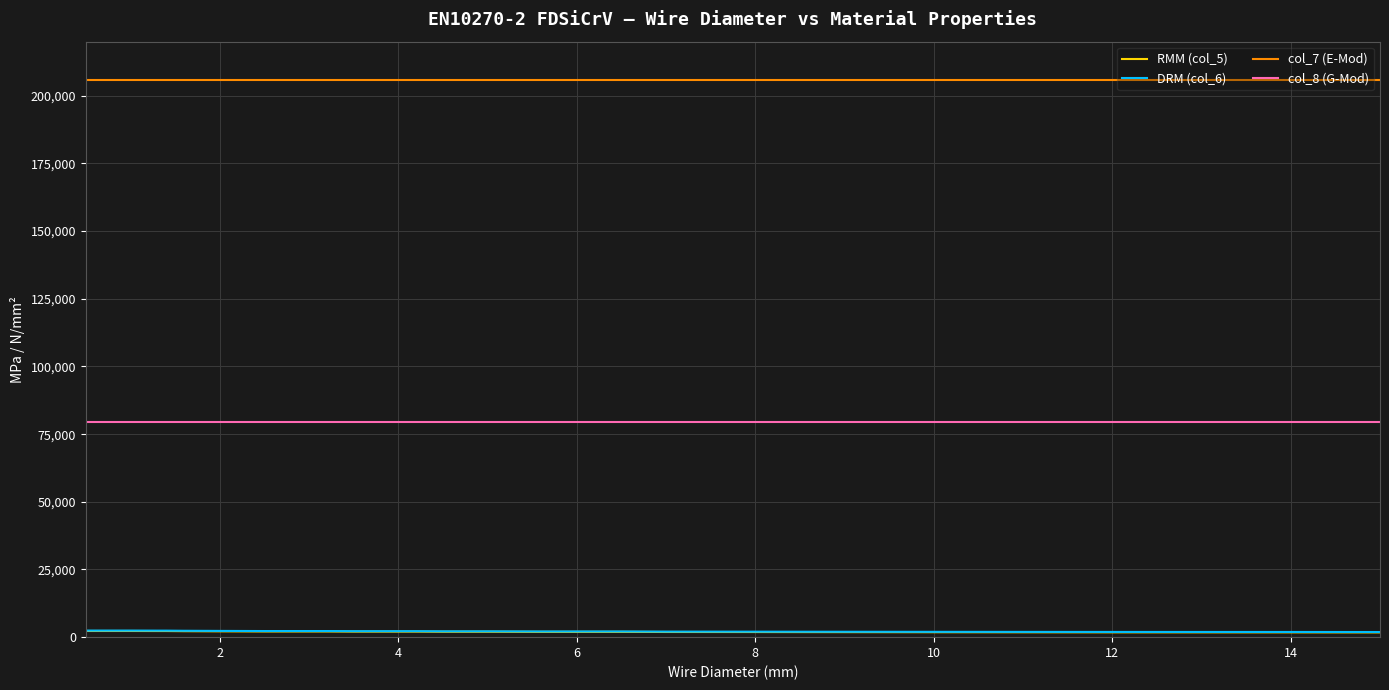

True or false: DRM (col_6) and col_7 (E-Mod) cross at least once.

False